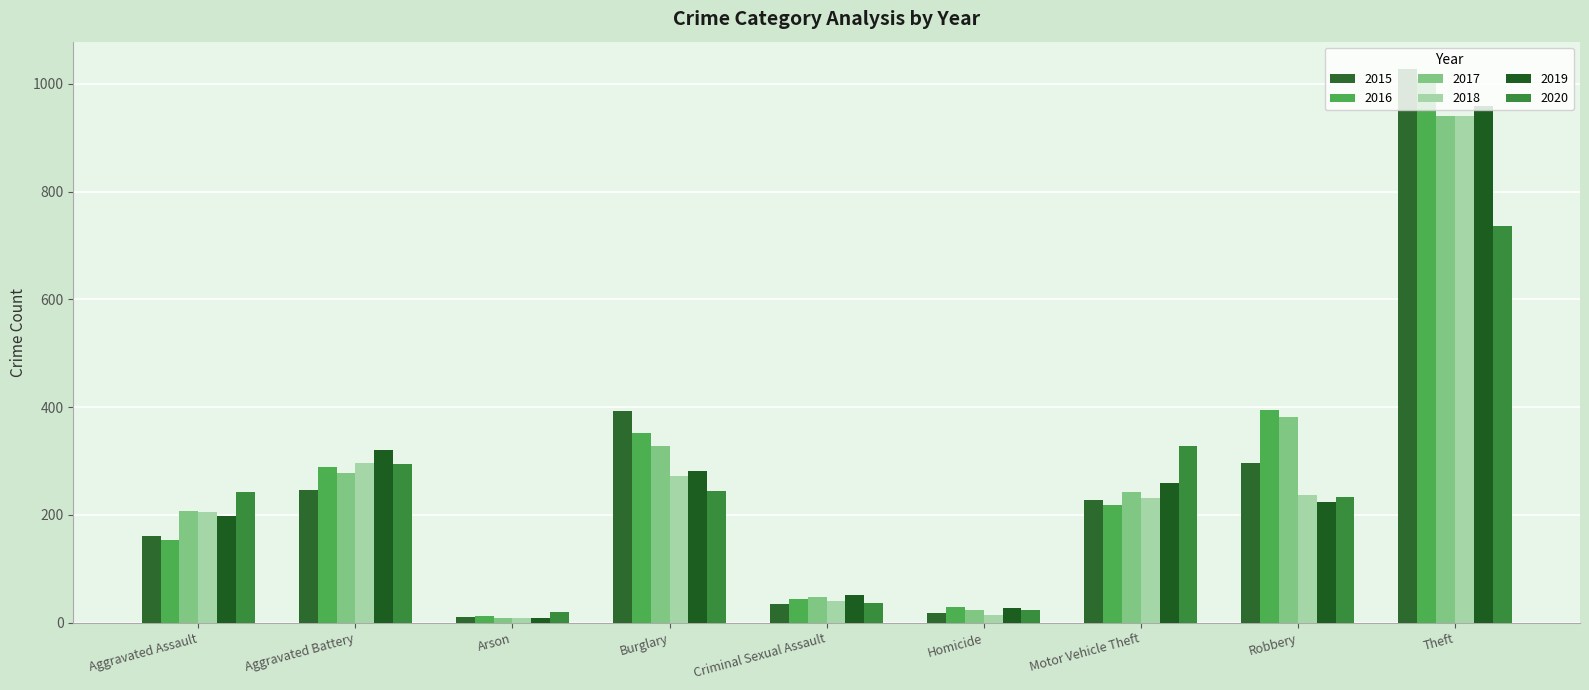

What is the minimum value shown in the chart?

8